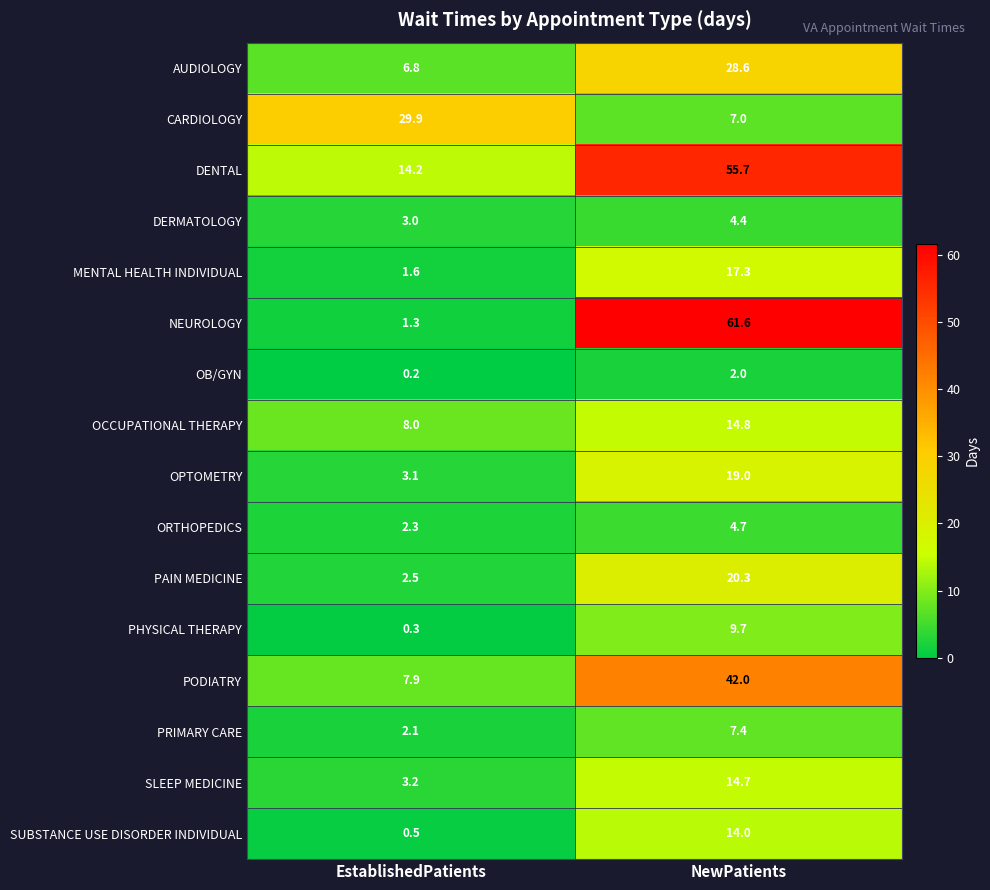

The DENTAL series shows 23.1 at EstablishedPatients. True or false?

False